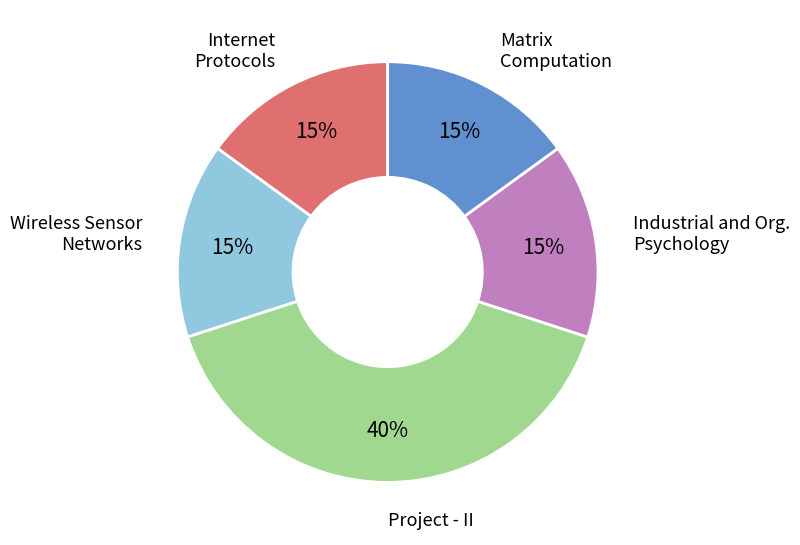

Is there any slice that represents more than half of the pie?

No